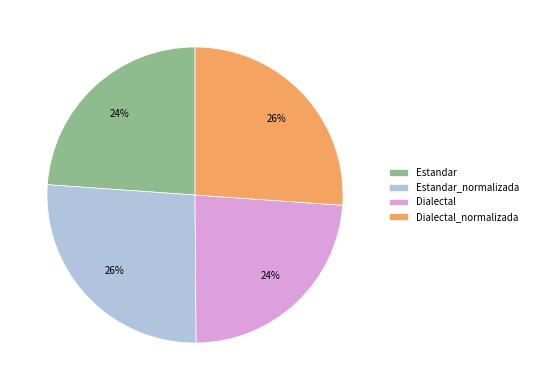

How many slices are in this pie chart?

4